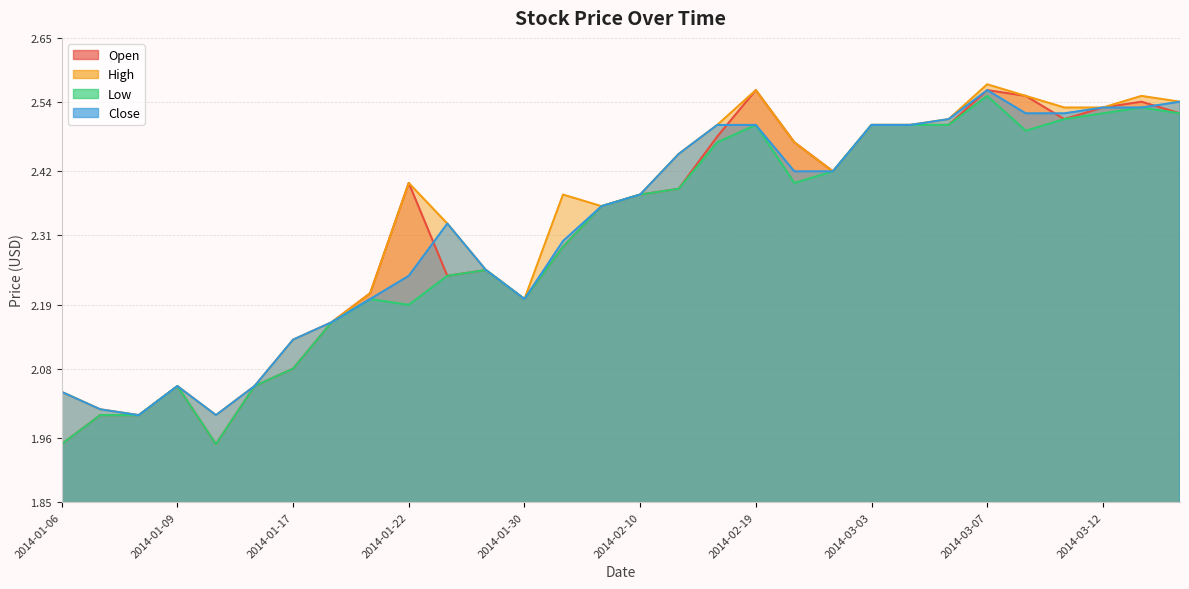

Reading right to left, what are all the values shown in this chart?

Open: 2014-03-14=2.5	2014-03-13=2.5	2014-03-12=2.5	2014-03-11=2.5	2014-03-10=2.5	2014-03-07=2.6	2014-03-06=2.5	2014-03-05=2.5	2014-03-03=2.5	2014-02-21=2.4	2014-02-20=2.5	2014-02-19=2.6	2014-02-18=2.5	2014-02-13=2.4	2014-02-10=2.4	2014-02-07=2.4	2014-02-03=2.3	2014-01-30=2.2	2014-01-29=2.2	2014-01-23=2.2	2014-01-22=2.4	2014-01-21=2.2	2014-01-20=2.2	2014-01-17=2.1	2014-01-13=2.0	2014-01-10=1.9	2014-01-09=2.0	2014-01-08=2.0	2014-01-07=2.0	2014-01-06=1.9
High: 2014-03-14=2.5	2014-03-13=2.5	2014-03-12=2.5	2014-03-11=2.5	2014-03-10=2.5	2014-03-07=2.6	2014-03-06=2.5	2014-03-05=2.5	2014-03-03=2.5	2014-02-21=2.4	2014-02-20=2.5	2014-02-19=2.6	2014-02-18=2.5	2014-02-13=2.5	2014-02-10=2.4	2014-02-07=2.4	2014-02-03=2.4	2014-01-30=2.2	2014-01-29=2.2	2014-01-23=2.3	2014-01-22=2.4	2014-01-21=2.2	2014-01-20=2.2	2014-01-17=2.1	2014-01-13=2.0	2014-01-10=2.0	2014-01-09=2.0	2014-01-08=2.0	2014-01-07=2.0	2014-01-06=2.0
Low: 2014-03-14=2.5	2014-03-13=2.5	2014-03-12=2.5	2014-03-11=2.5	2014-03-10=2.5	2014-03-07=2.5	2014-03-06=2.5	2014-03-05=2.5	2014-03-03=2.5	2014-02-21=2.4	2014-02-20=2.4	2014-02-19=2.5	2014-02-18=2.5	2014-02-13=2.4	2014-02-10=2.4	2014-02-07=2.4	2014-02-03=2.3	2014-01-30=2.2	2014-01-29=2.2	2014-01-23=2.2	2014-01-22=2.2	2014-01-21=2.2	2014-01-20=2.2	2014-01-17=2.1	2014-01-13=2.0	2014-01-10=1.9	2014-01-09=2.0	2014-01-08=2.0	2014-01-07=2.0	2014-01-06=1.9
Close: 2014-03-14=2.5	2014-03-13=2.5	2014-03-12=2.5	2014-03-11=2.5	2014-03-10=2.5	2014-03-07=2.6	2014-03-06=2.5	2014-03-05=2.5	2014-03-03=2.5	2014-02-21=2.4	2014-02-20=2.4	2014-02-19=2.5	2014-02-18=2.5	2014-02-13=2.5	2014-02-10=2.4	2014-02-07=2.4	2014-02-03=2.3	2014-01-30=2.2	2014-01-29=2.2	2014-01-23=2.3	2014-01-22=2.2	2014-01-21=2.2	2014-01-20=2.2	2014-01-17=2.1	2014-01-13=2.0	2014-01-10=2.0	2014-01-09=2.0	2014-01-08=2.0	2014-01-07=2.0	2014-01-06=2.0